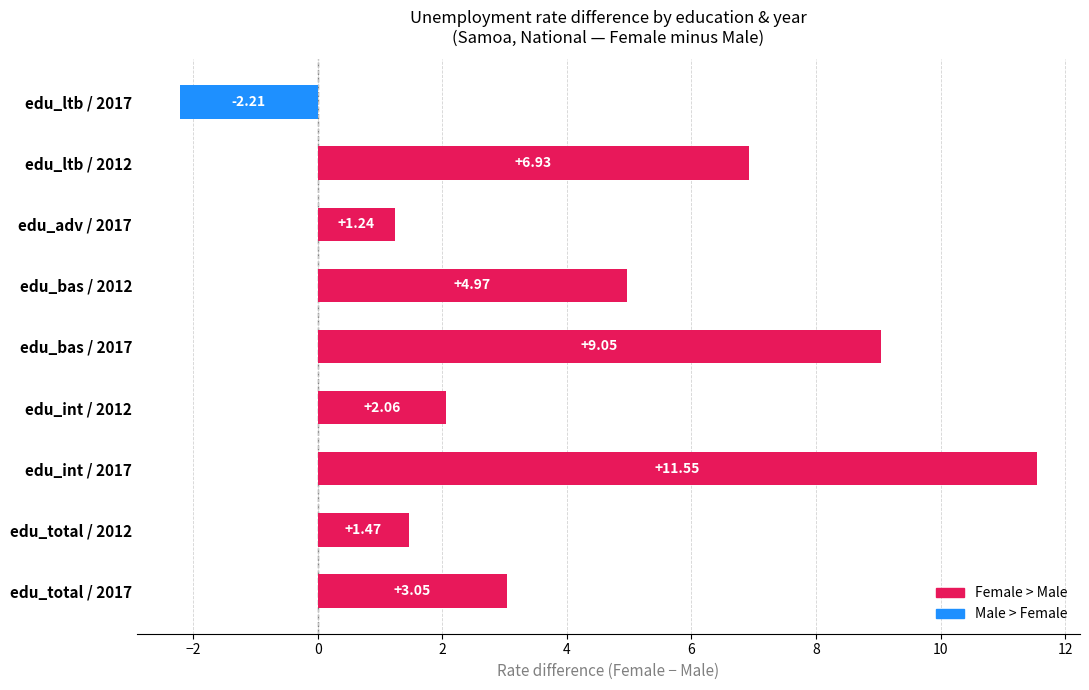

What is the difference between the maximum and minimum values?

13.8